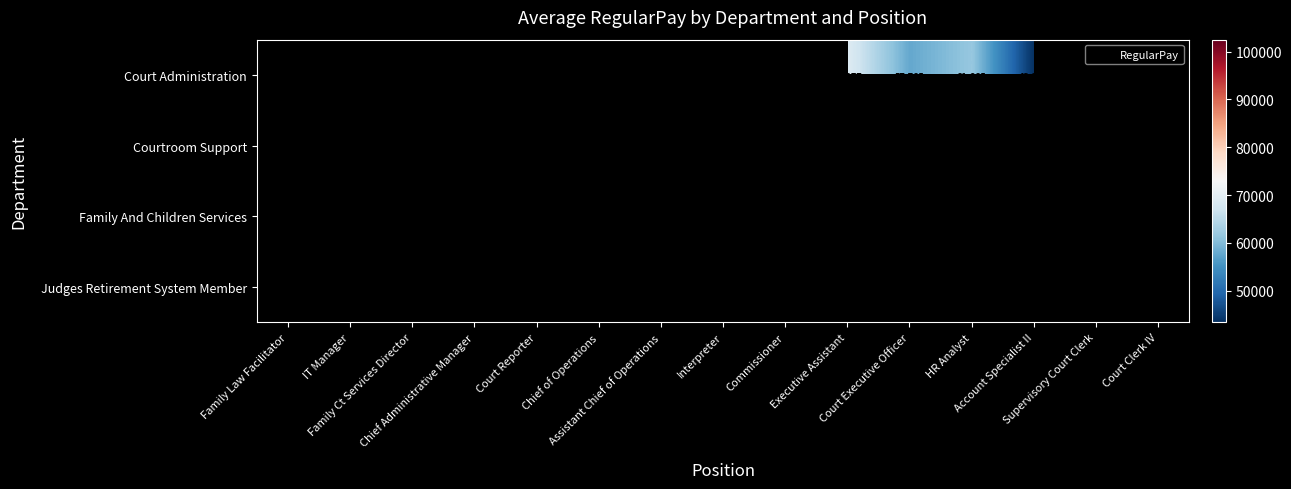

Rank the series by their maximum value, from lowest to highest.

Court Administration, Courtroom Support, Family And Children Services, Judges Retirement System Member